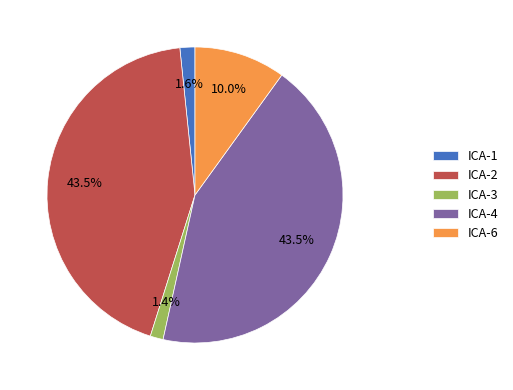

To the nearest percent, what is the difference between the largest and smallest slice percentages?

42%